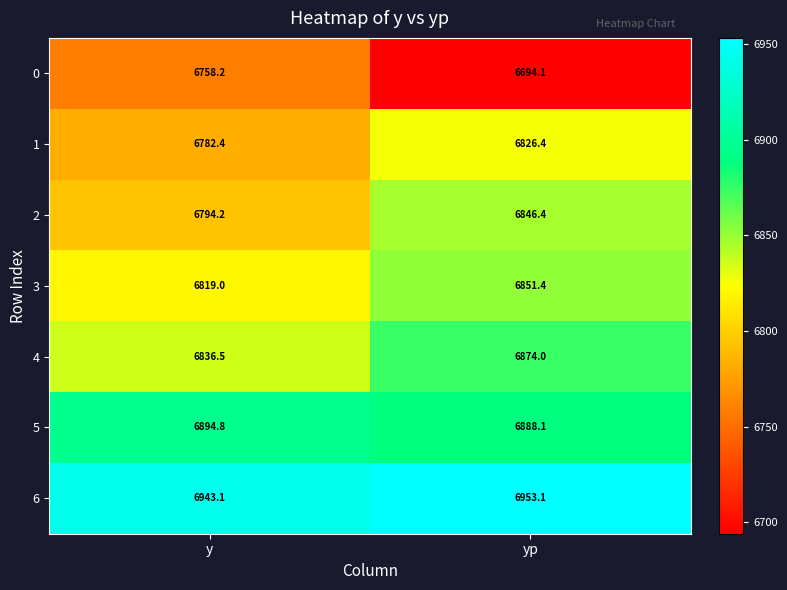

The 4 series shows 4306.9 at y. True or false?

False